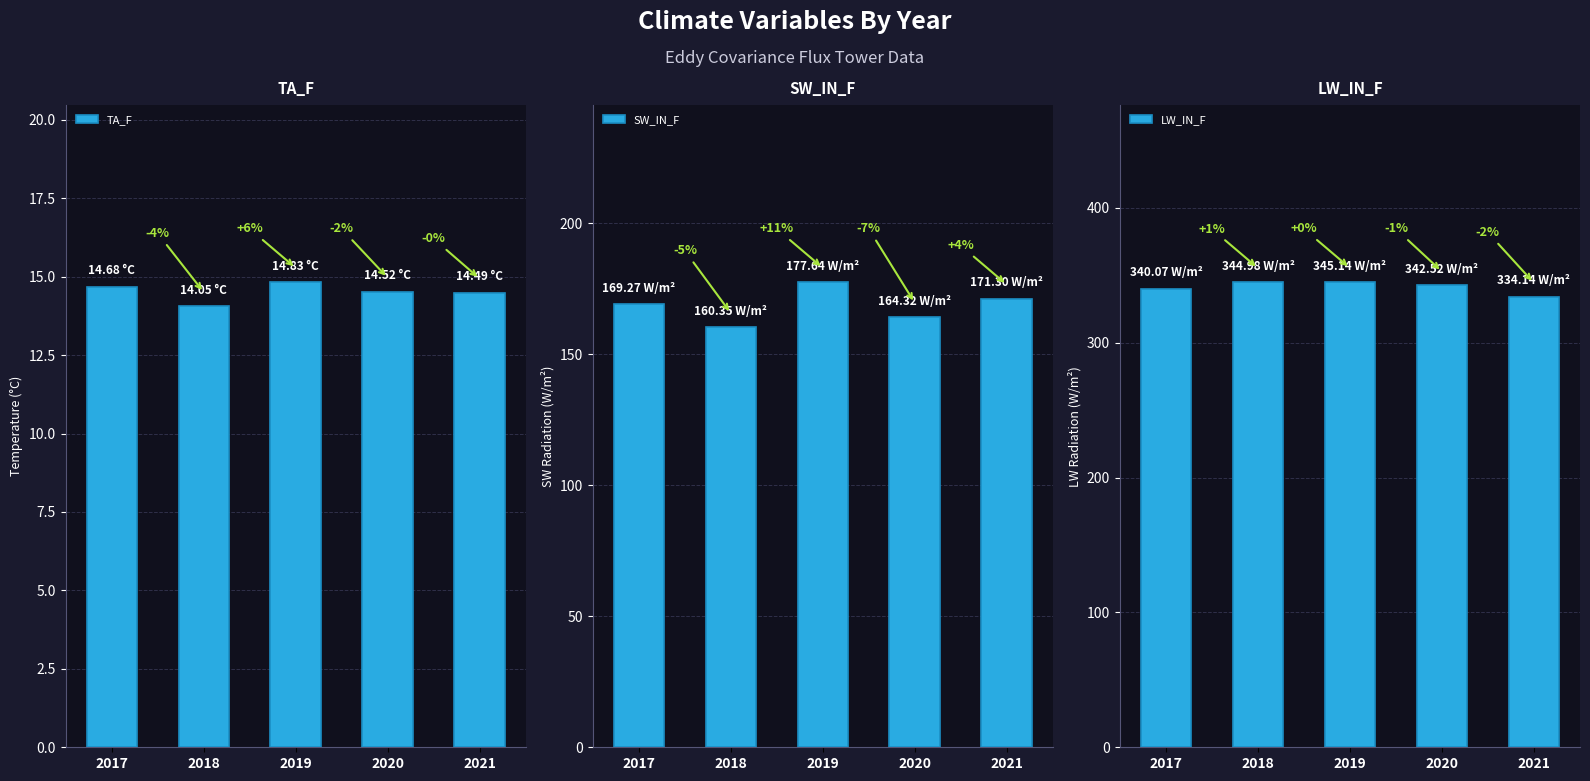

Reading left to right, transcribe all the data shown in this chart.

TA_F: 2017=14.7	2018=14.1	2019=14.8	2020=14.5	2021=14.5
SW_IN_F: 2017=169.3	2018=160.4	2019=177.6	2020=164.3	2021=171.3
LW_IN_F: 2017=340.1	2018=345.0	2019=345.1	2020=342.5	2021=334.1